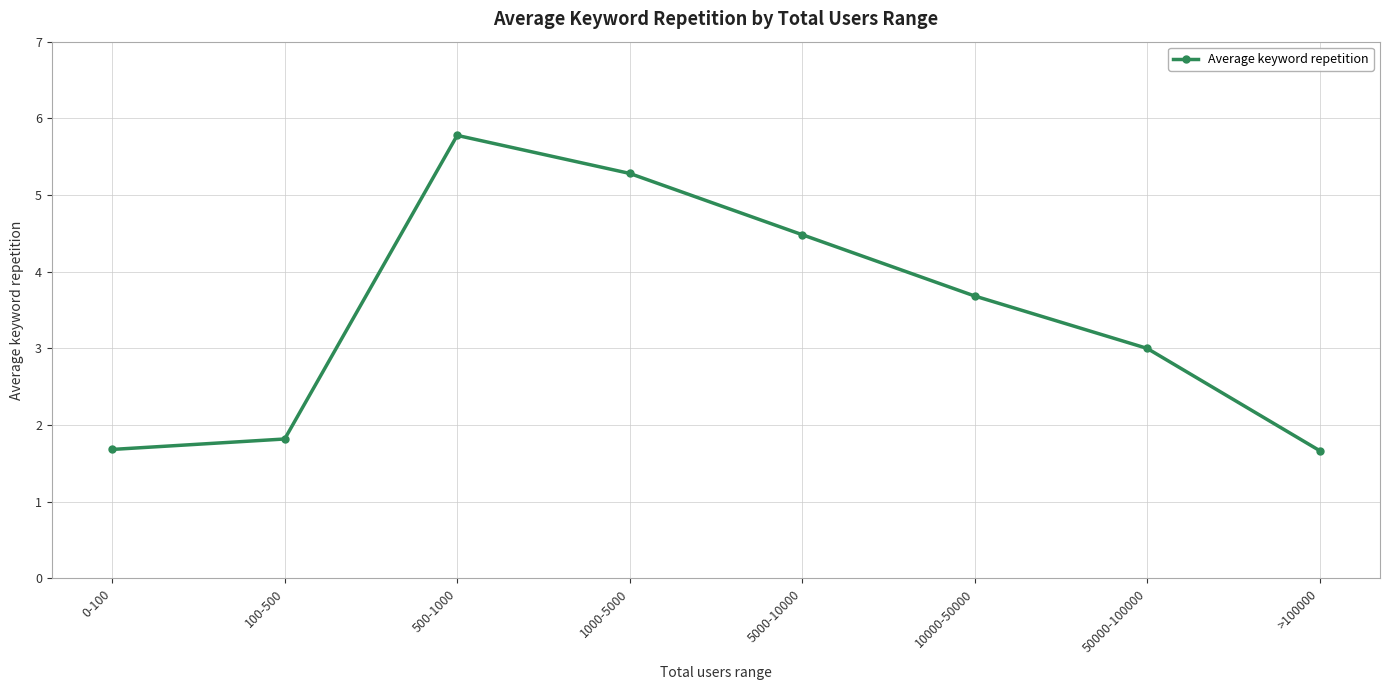

What is the average value?

3.4